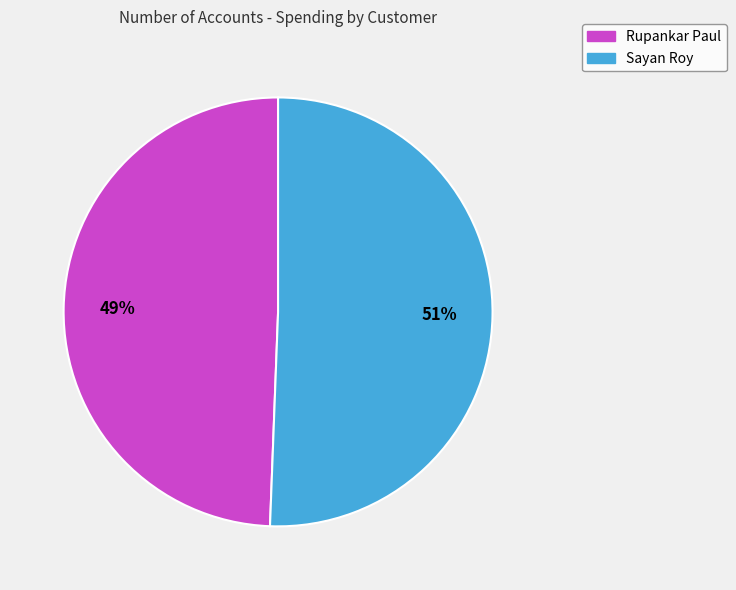

Which has a higher value, Sayan Roy or Rupankar Paul?

Sayan Roy